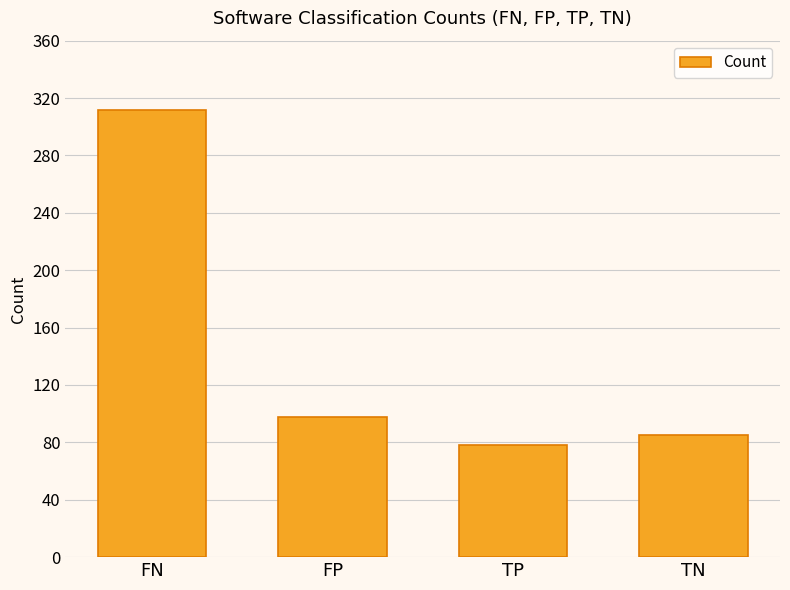

How many series are shown in this chart?

1